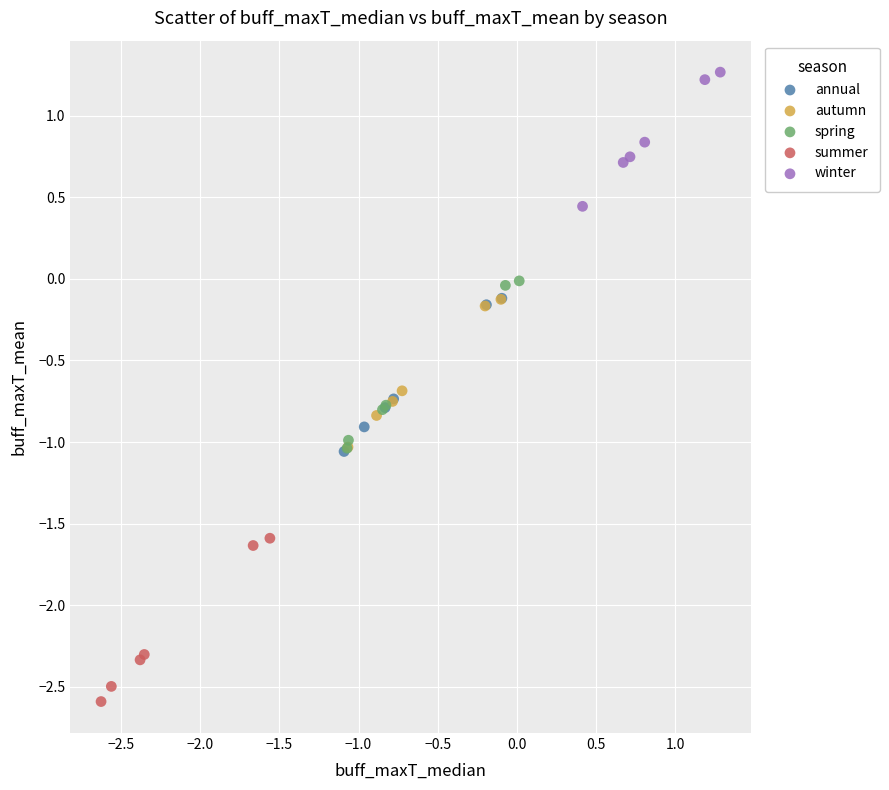

Which series contains the highest Y value?

winter